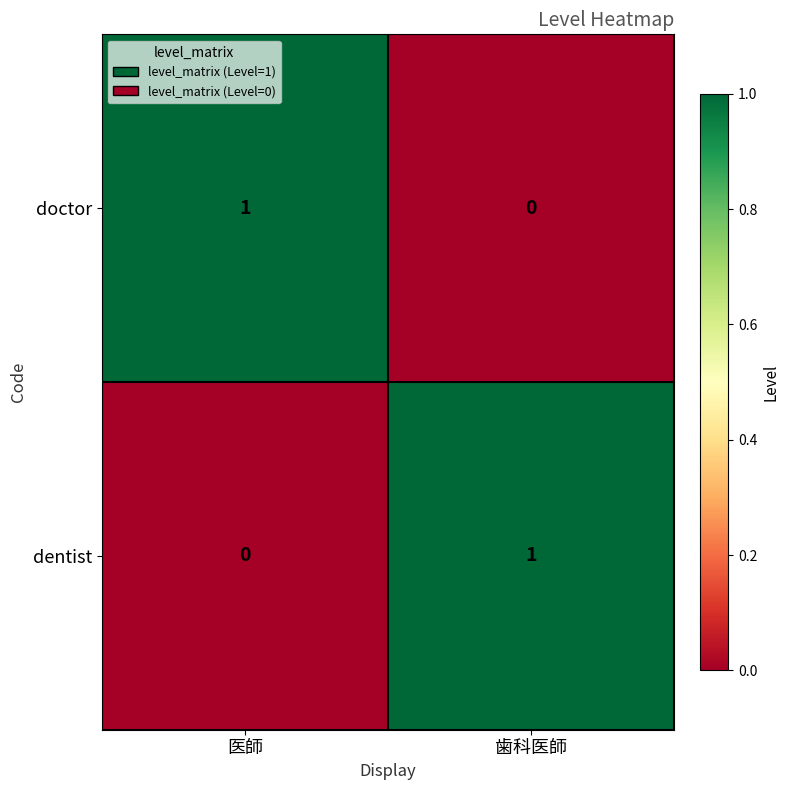

At which label does doctor reach its minimum?

歯科医師